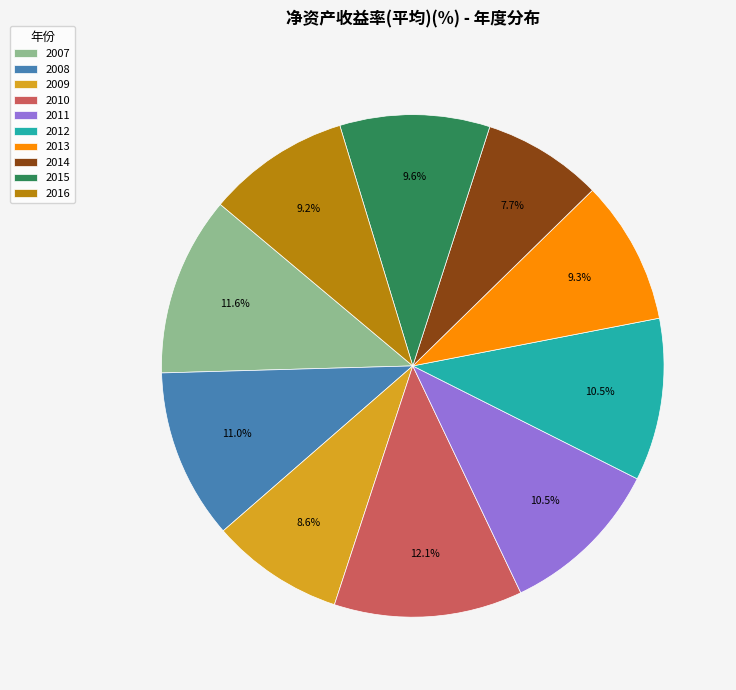

To the nearest percent, what percentage of the pie is 2014?

8%